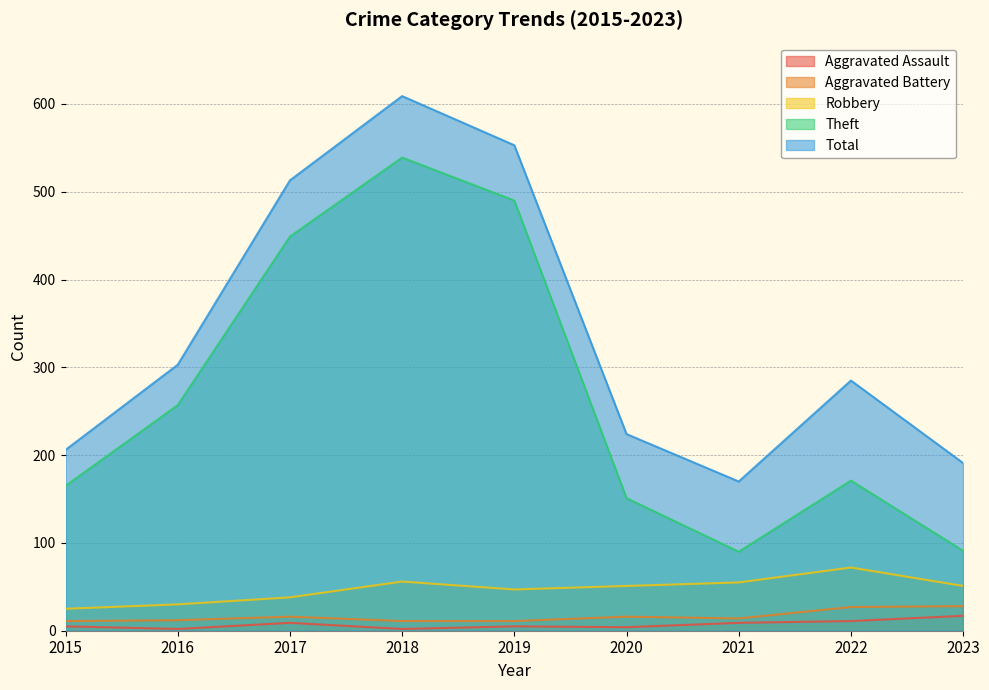

True or false: Theft and Total cross at least once.

False